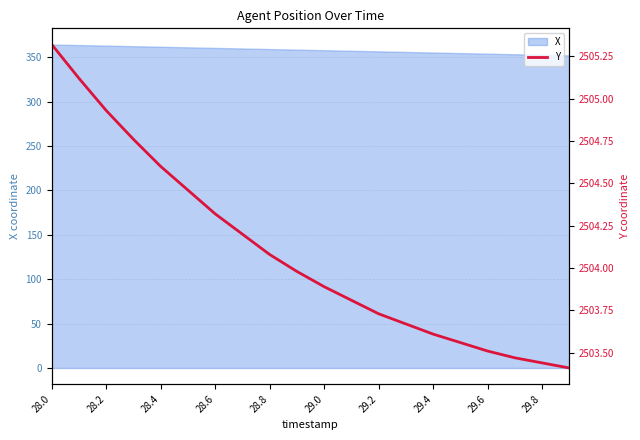

True or false: X has a value of 361.9 at 28.4.

True